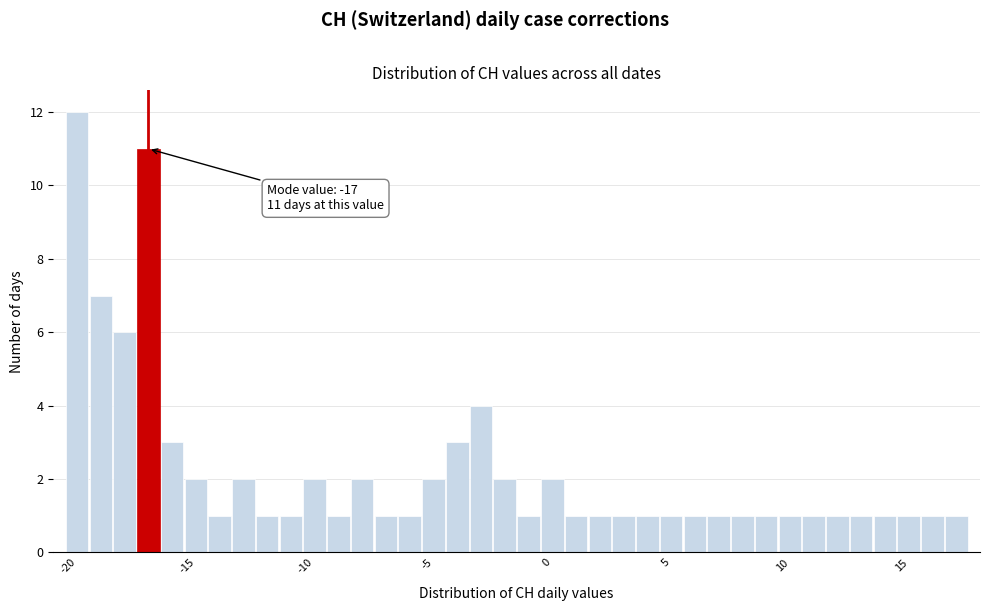

Around what value on the x-axis is the tallest bar? Give the approximate position of its centre, as read against the axis.

-20.0